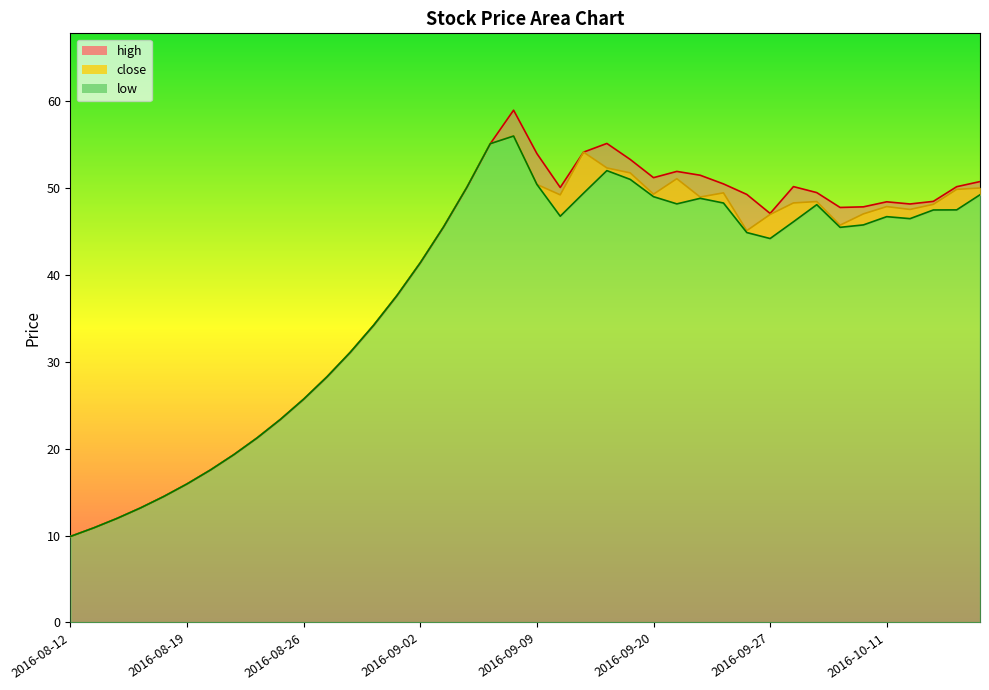

Which series has the largest range (max minus min)?

high